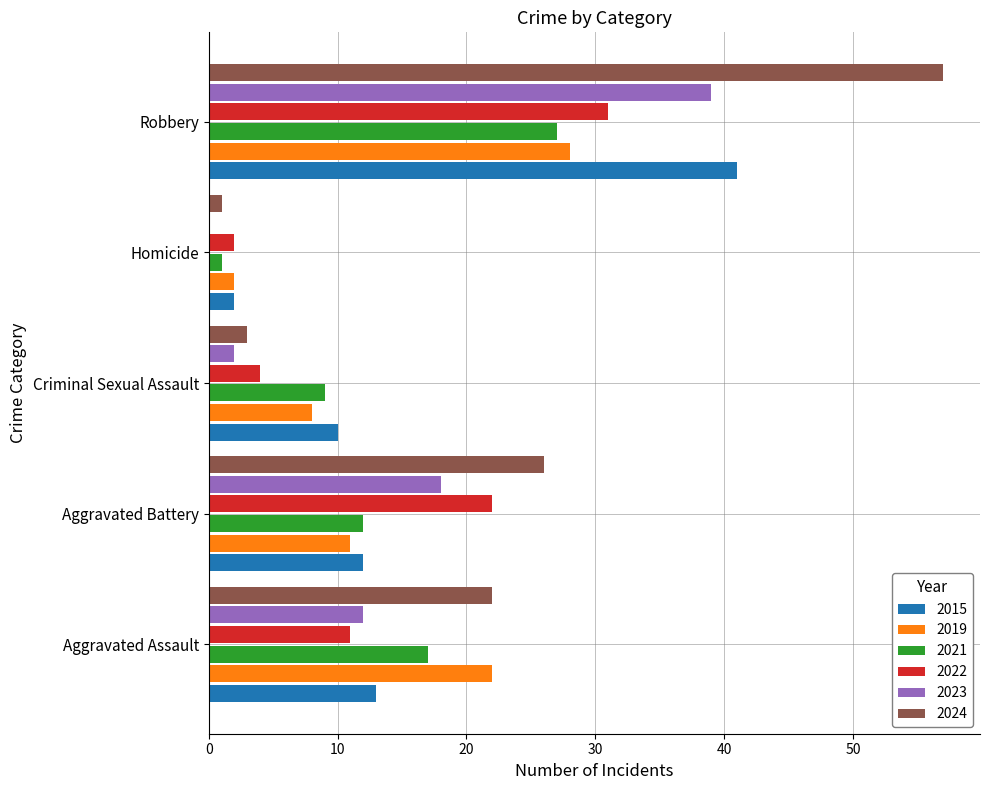

Which series changed the most between Aggravated Battery and Criminal Sexual Assault?

2024